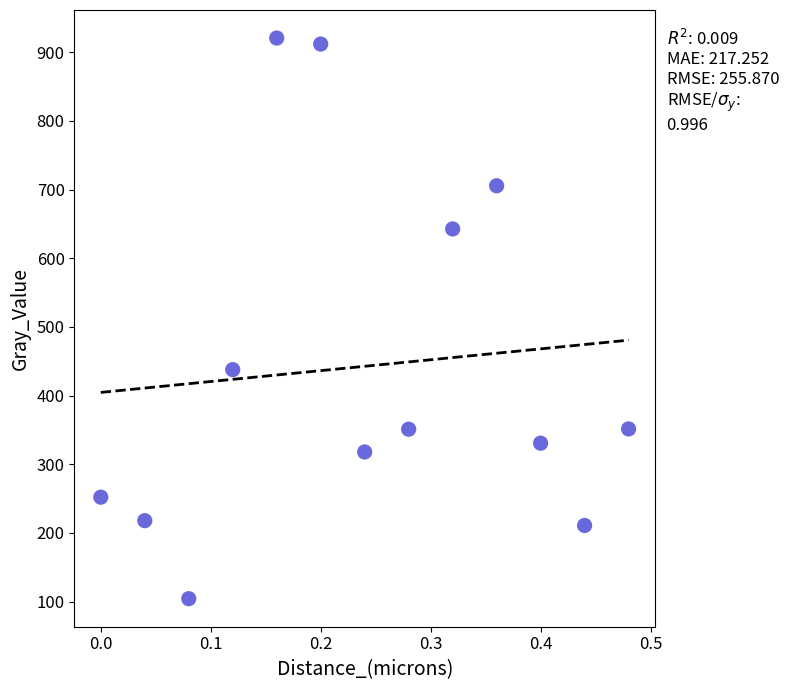

What is the range of X values (max minus min)?

0.5